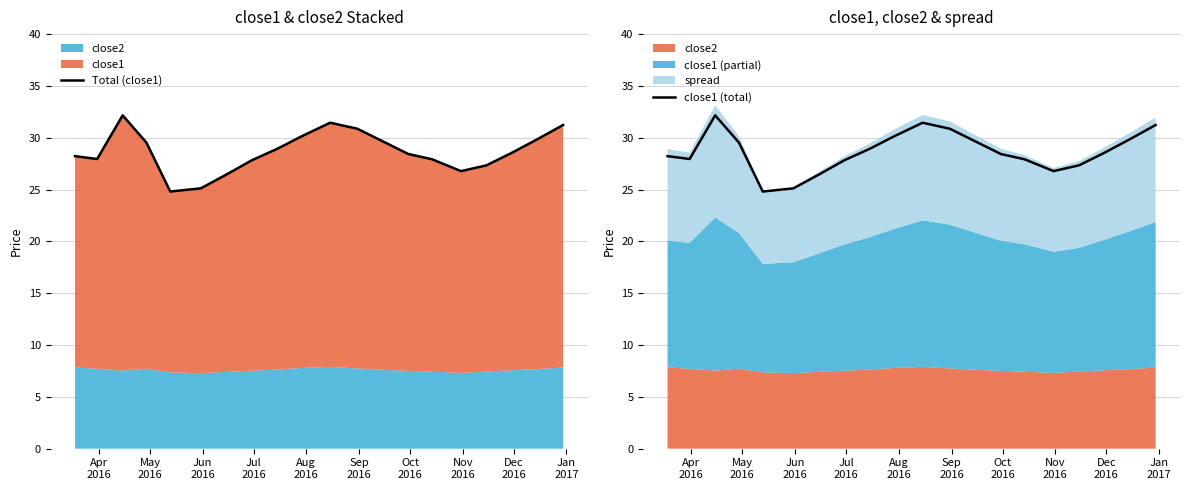

What is the minimum value for close1 (total)?

24.8